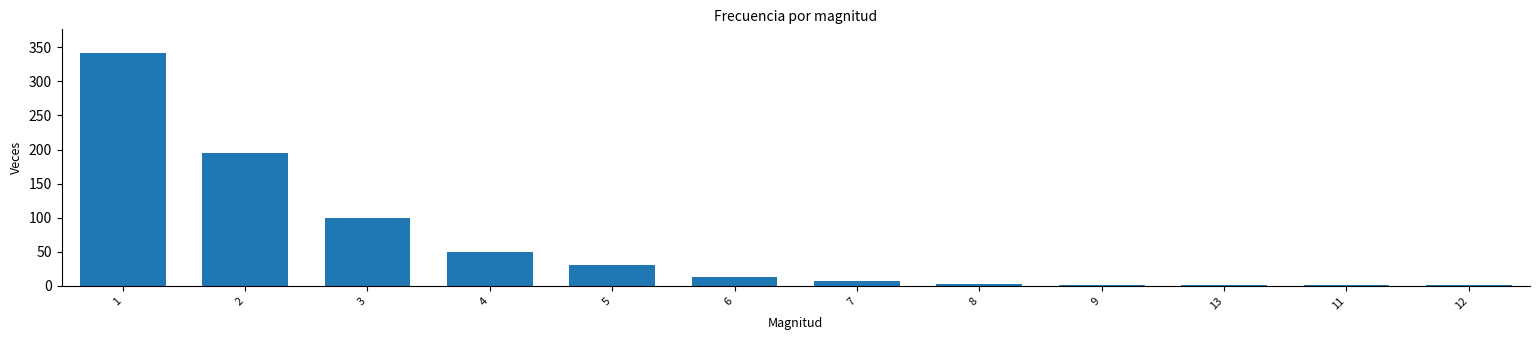

How many series are shown in this chart?

1